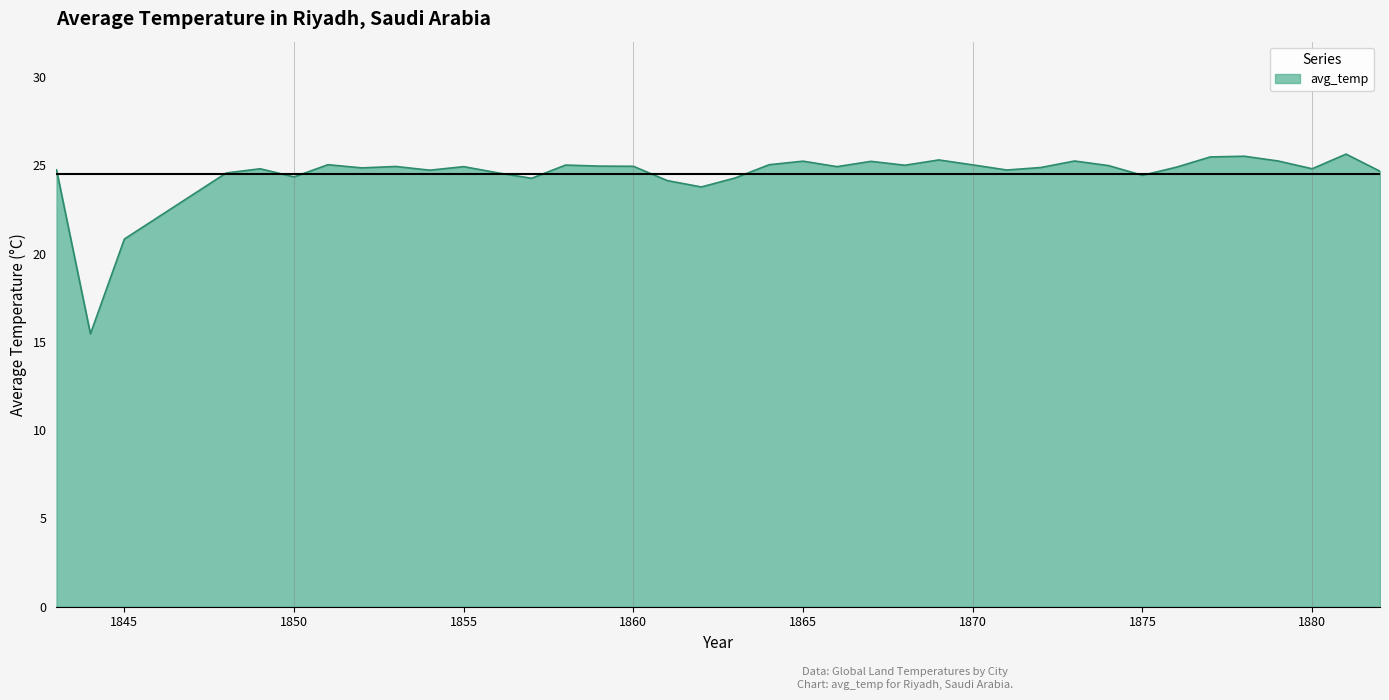

What is the difference between the maximum and minimum values?

10.2